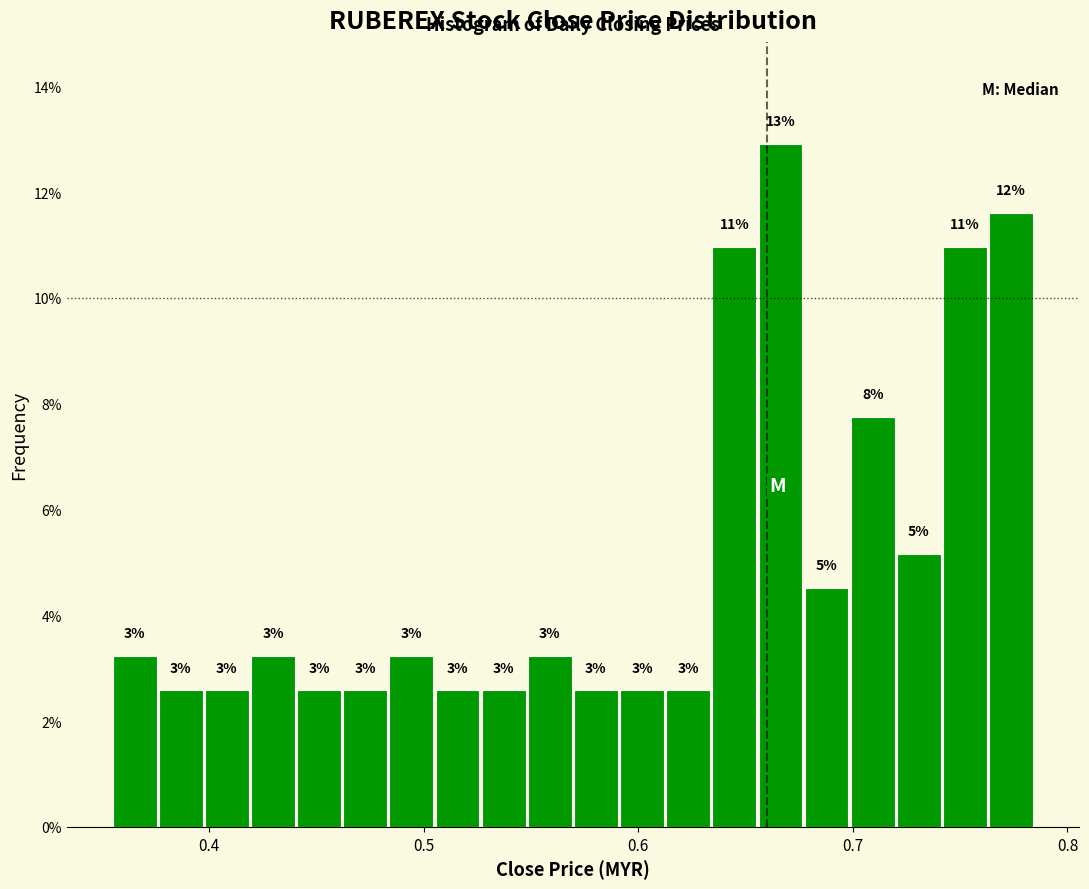

Read against the x-axis, roughly where is the centre of the tallest bar?

0.67